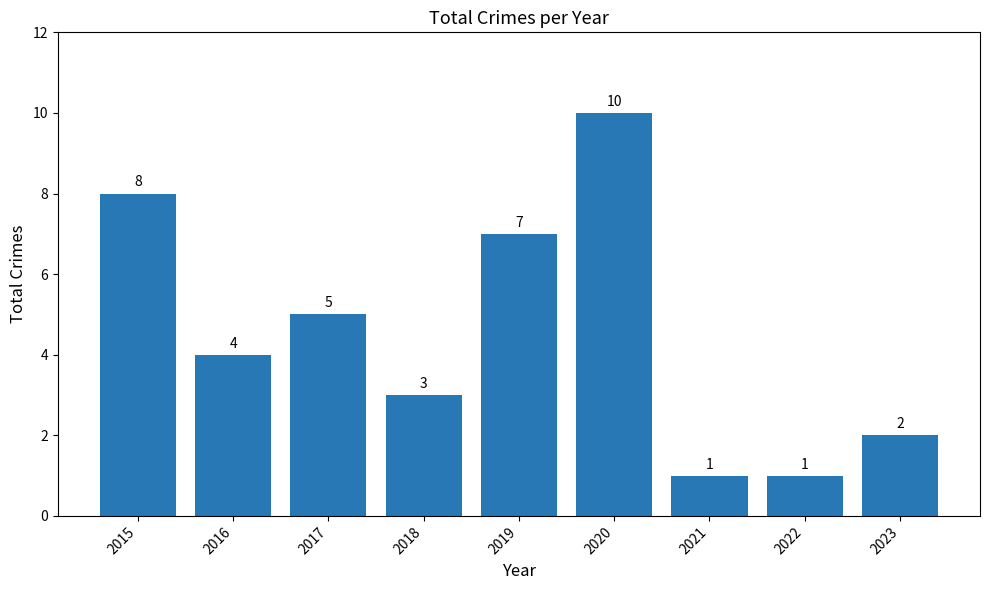

How many values are between 2 and 7?

5